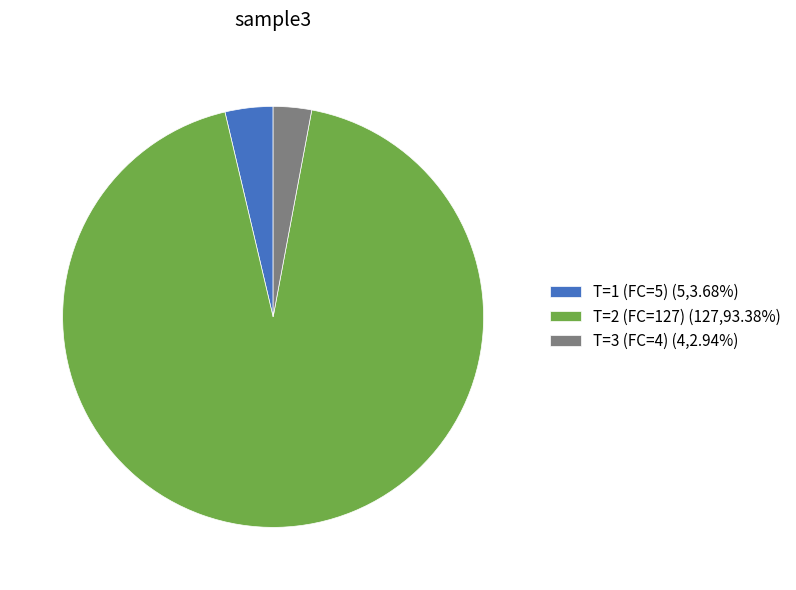

Between T=3 (FC=4) and T=1 (FC=5), which is larger?

T=1 (FC=5)